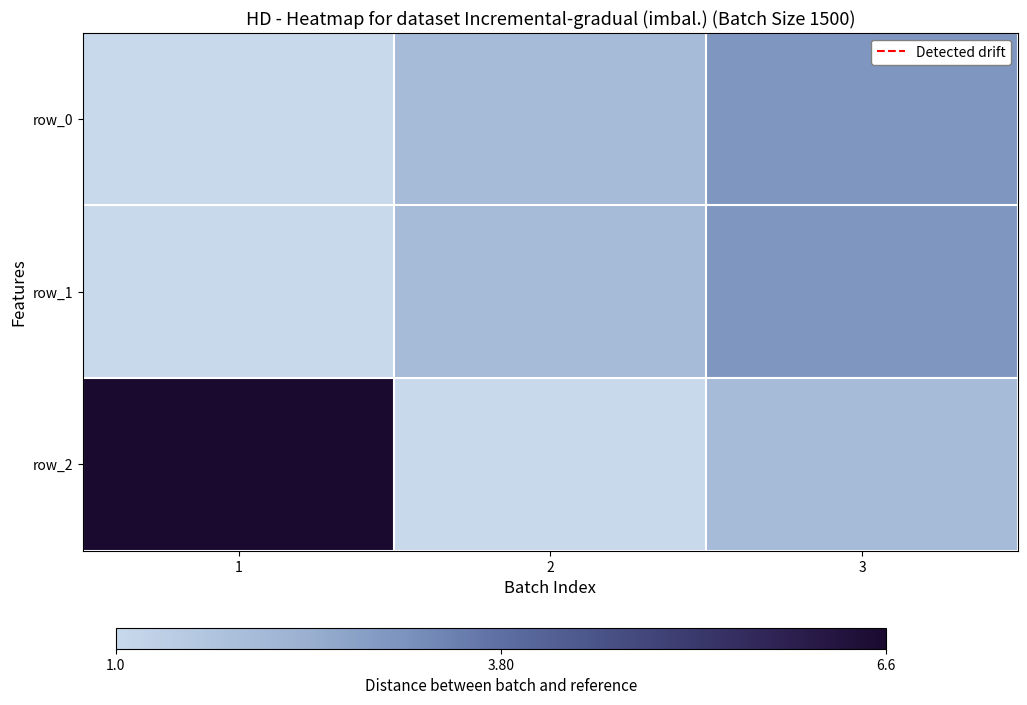

What is the greatest value displayed?

6.6